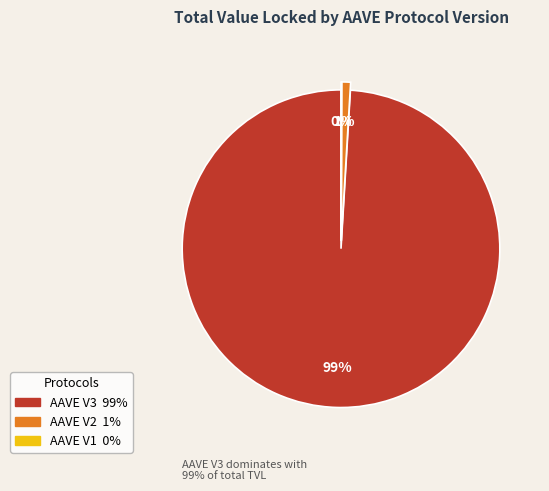

How many segments does this pie chart have?

3